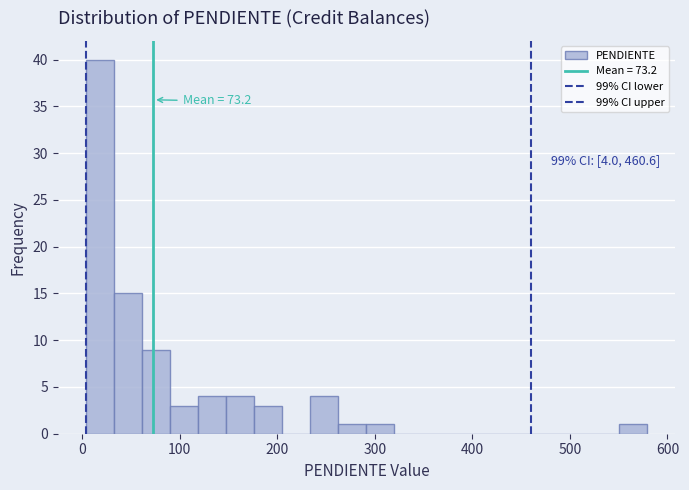

Around what value on the x-axis is the tallest bar? Give the approximate position of its centre, as read against the axis.

20